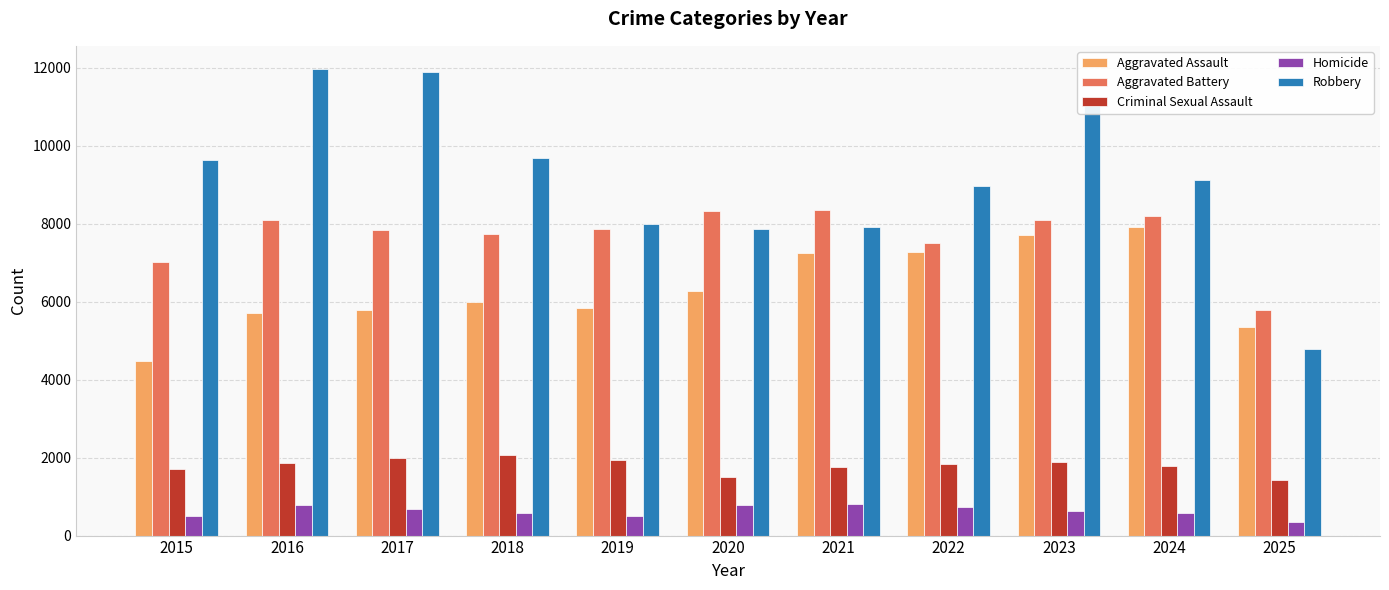

Where does the Criminal Sexual Assault series first go above 1846?

2016